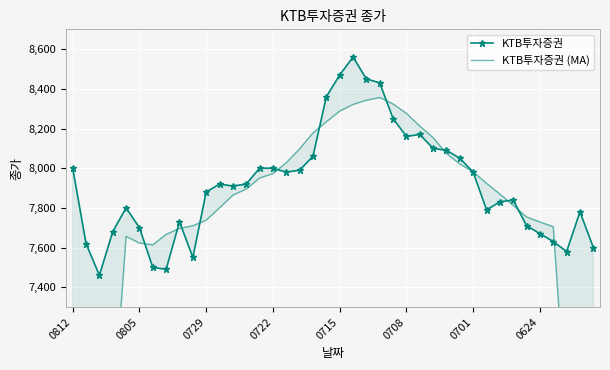

At which label does KTB투자증권 (MA) first exceed 7870?

13